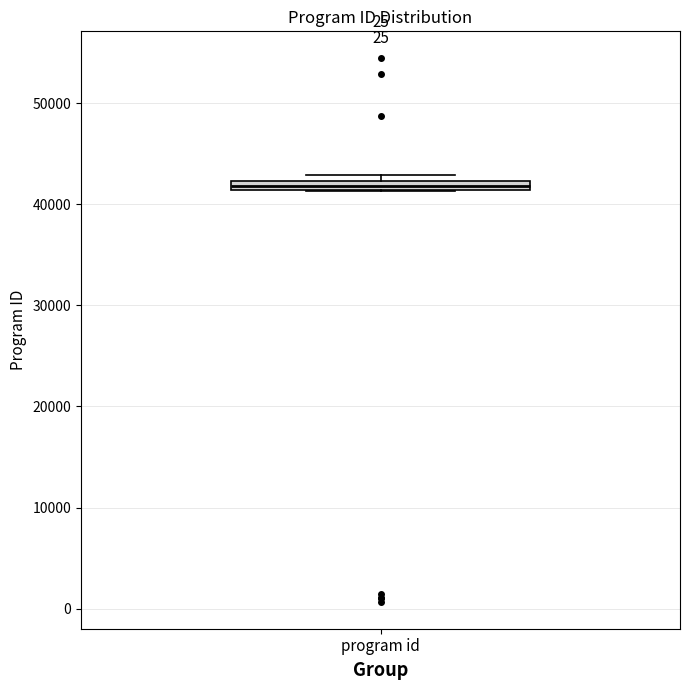

Where is the upper edge of the box for program id on the y-axis? The values are not printed on the chart, so give them approximately, as read against the axis.

42000